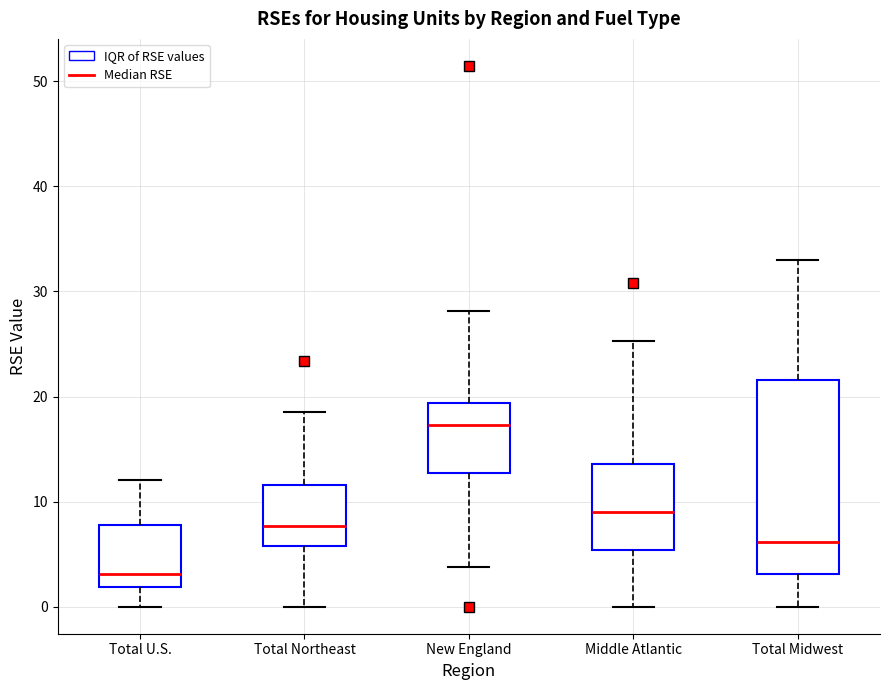

Reading left to right, transcribe this box plot: for each box, give where its median line is, the range the box spans, and where its two whiskers end, as read against the y-axis. The values are not printed on the chart, so give them approximately, as read against the axis.

Total U.S.: median 3, box 2 to 8, whiskers 0 to 12
Total Northeast: median 8, box 6 to 12, whiskers 0 to 19
New England: median 17, box 13 to 19, whiskers 4 to 28
Middle Atlantic: median 9, box 5 to 14, whiskers 0 to 25
Total Midwest: median 6, box 3 to 22, whiskers 0 to 33